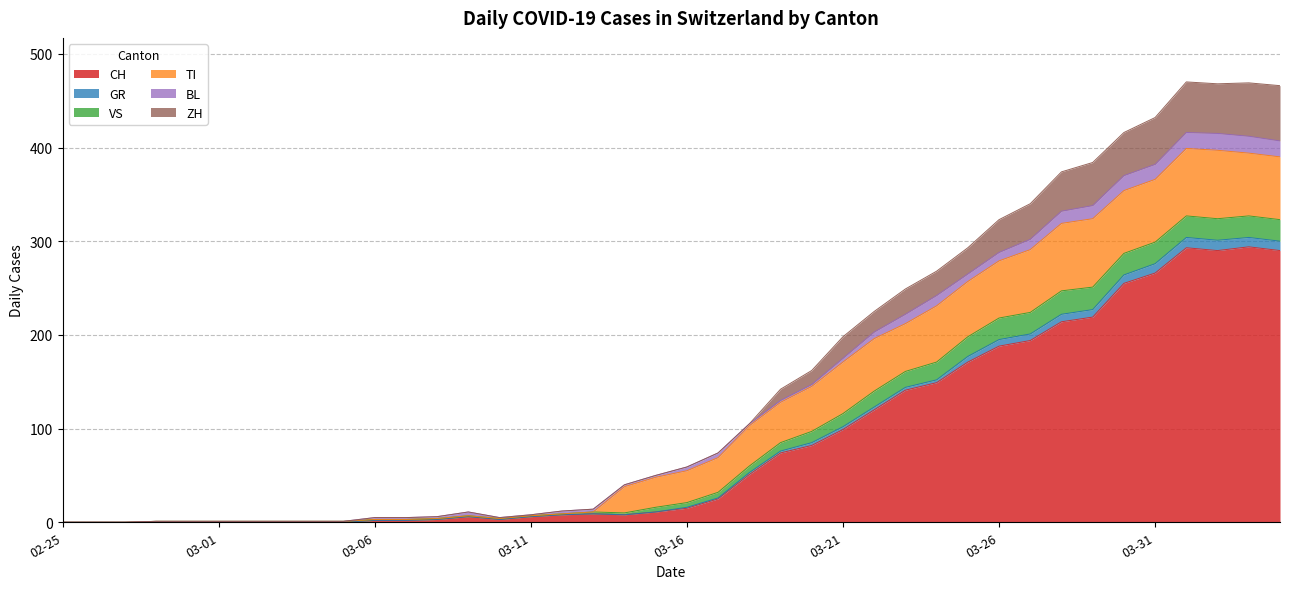

How many lines are shown in the chart?

6